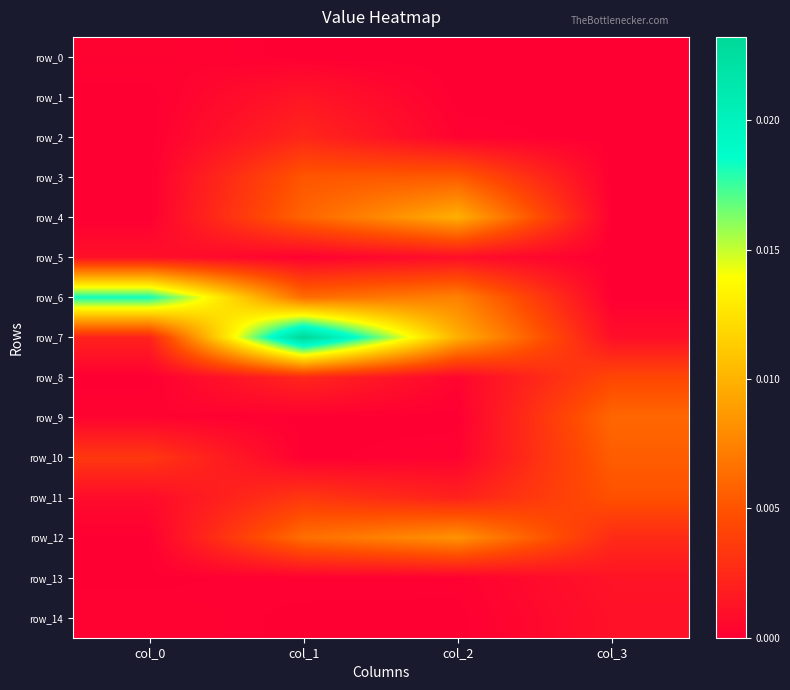

Where is row_1 nearest to the value 0?

col_0